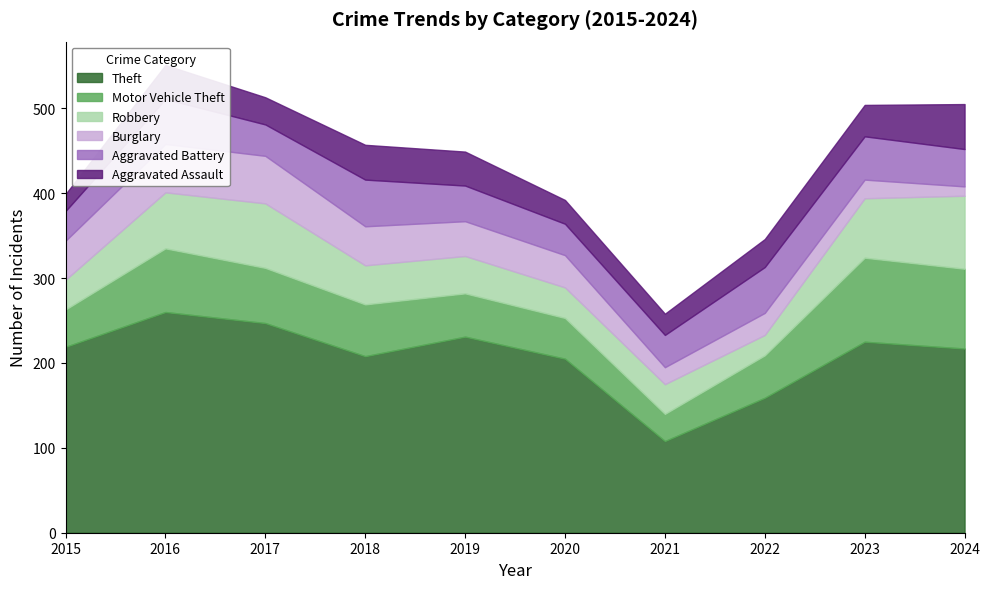

True or false: Robbery and Theft intersect in this chart.

False